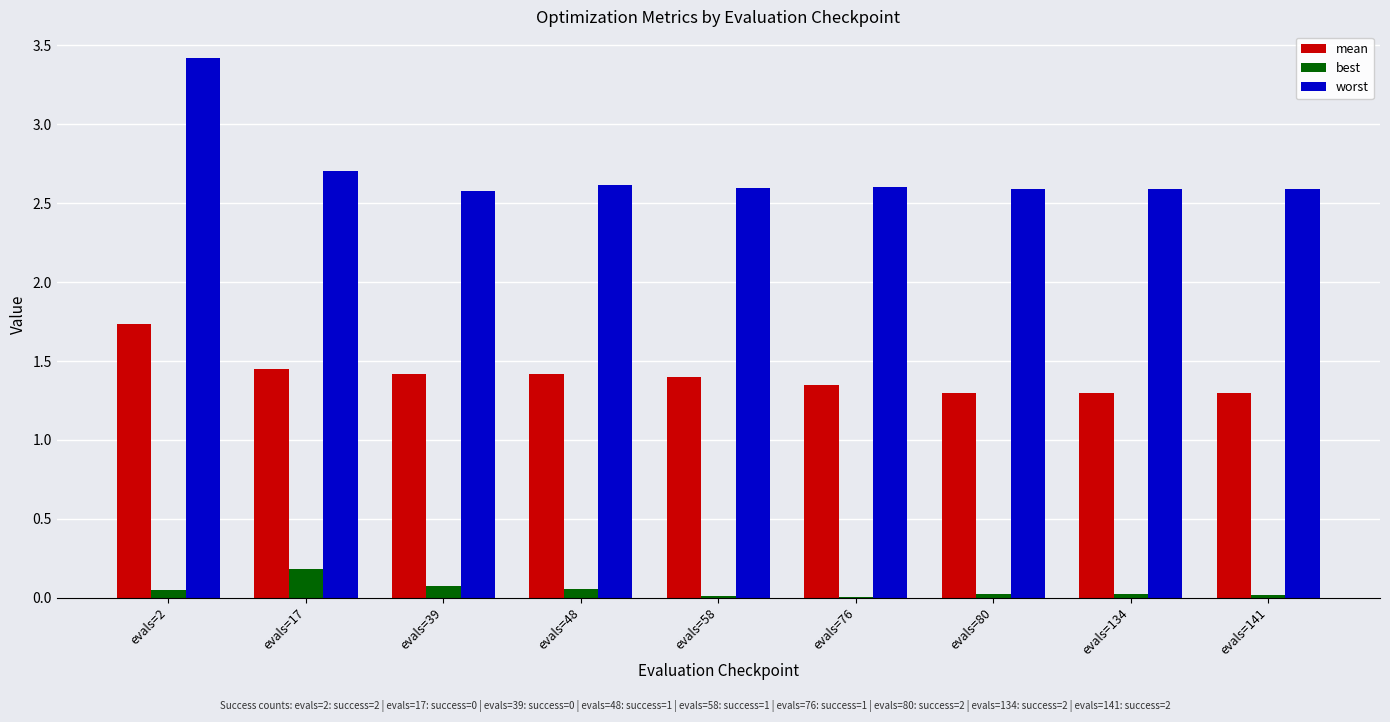

What is the greatest value displayed?

3.4